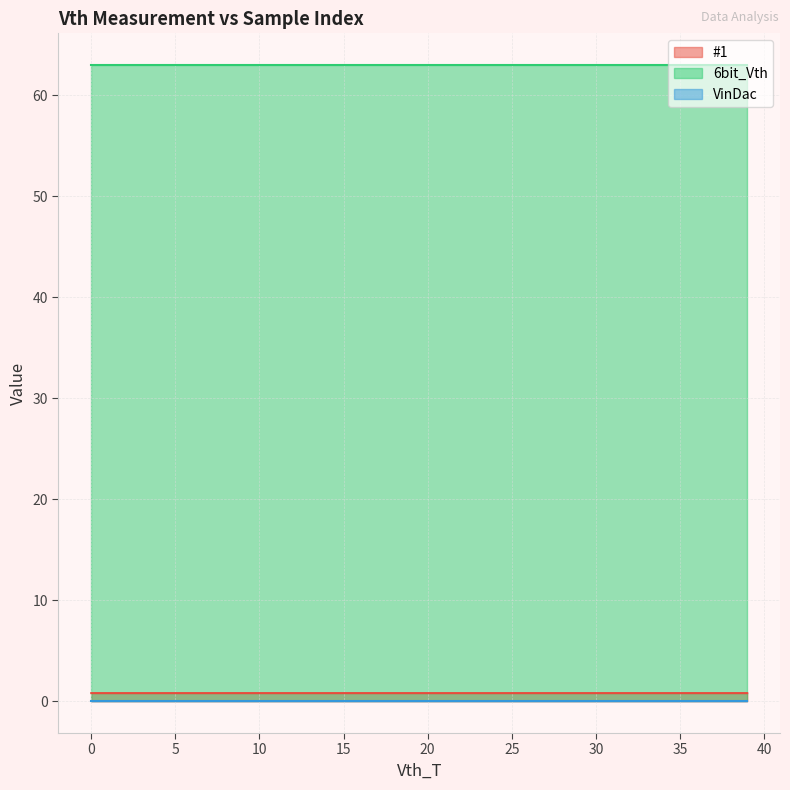

Reading right to left, list all the values displayed in this chart.

#1: 0.8	0.8	0.8	0.8	0.8	0.8	0.8	0.8	0.8	0.8	0.8	0.8	0.8	0.8	0.8	0.8	0.8	0.8	0.8	0.8	0.8	0.8	0.8	0.8	0.8	0.8	0.8	0.8	0.8	0.8	0.8	0.8	0.8	0.8	0.8	0.8	0.8	0.8	0.8	0.8
6bit_Vth: 63.0	63.0	63.0	63.0	63.0	63.0	63.0	63.0	63.0	63.0	63.0	63.0	63.0	63.0	63.0	63.0	63.0	63.0	63.0	63.0	63.0	63.0	63.0	63.0	63.0	63.0	63.0	63.0	63.0	63.0	63.0	63.0	63.0	63.0	63.0	63.0	63.0	63.0	63.0	63.0
VinDac: 0.0	0.0	0.0	0.0	0.0	0.0	0.0	0.0	0.0	0.0	0.0	0.0	0.0	0.0	0.0	0.0	0.0	0.0	0.0	0.0	0.0	0.0	0.0	0.0	0.0	0.0	0.0	0.0	0.0	0.0	0.0	0.0	0.0	0.0	0.0	0.0	0.0	0.0	0.0	0.0